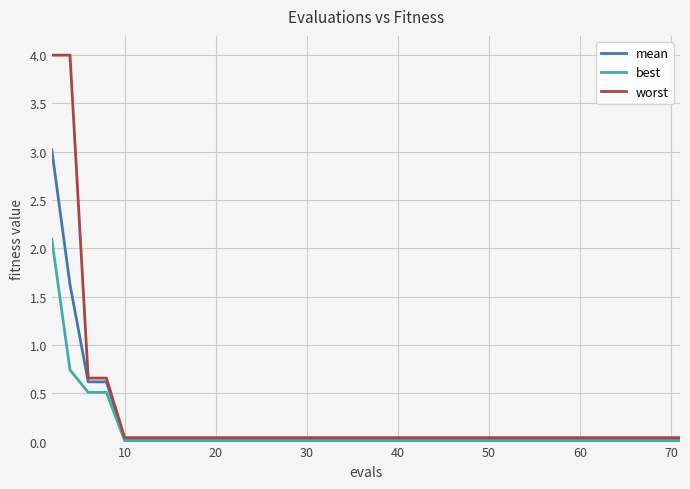

What is the difference between the maximum and minimum values in the best series?

2.1